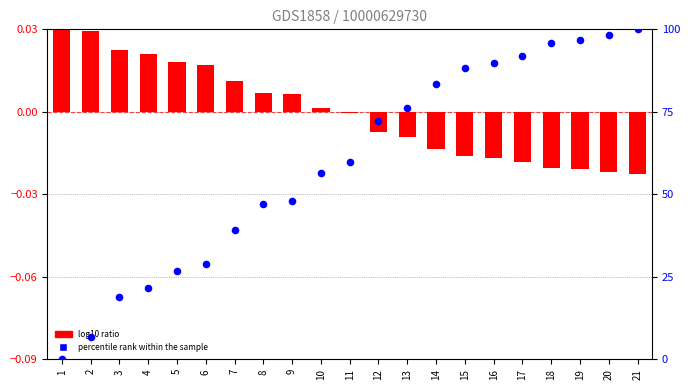

At how many categories does at least one series exceed 77?

8